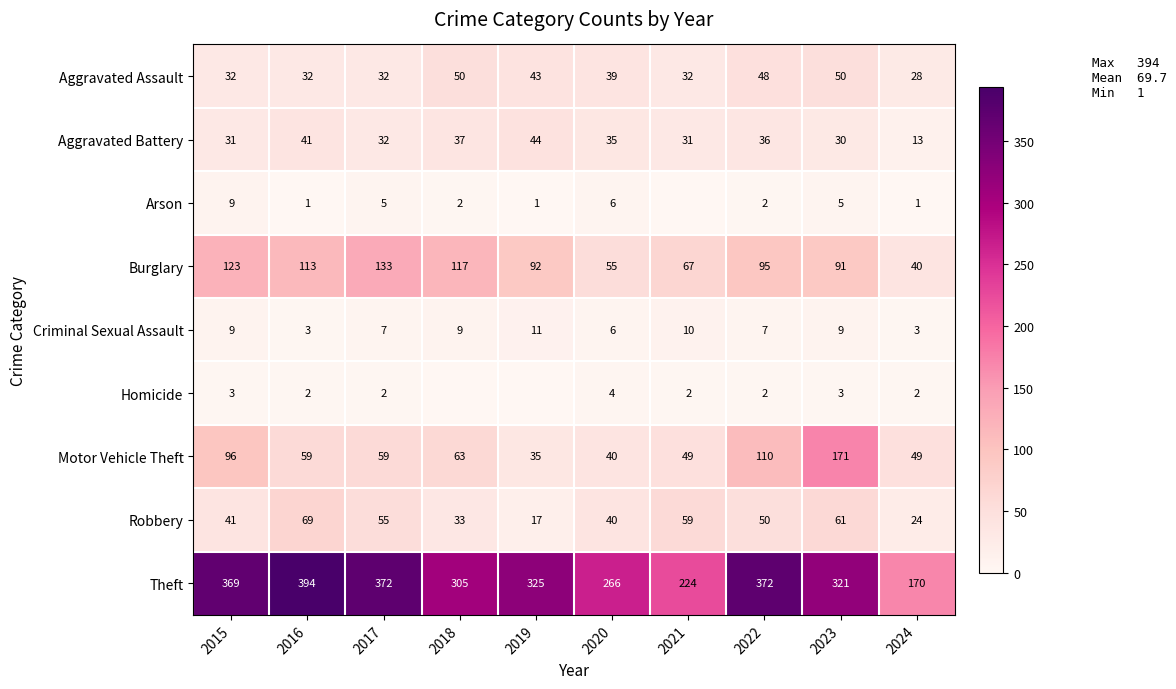

What is the sum of all Theft values?

3118